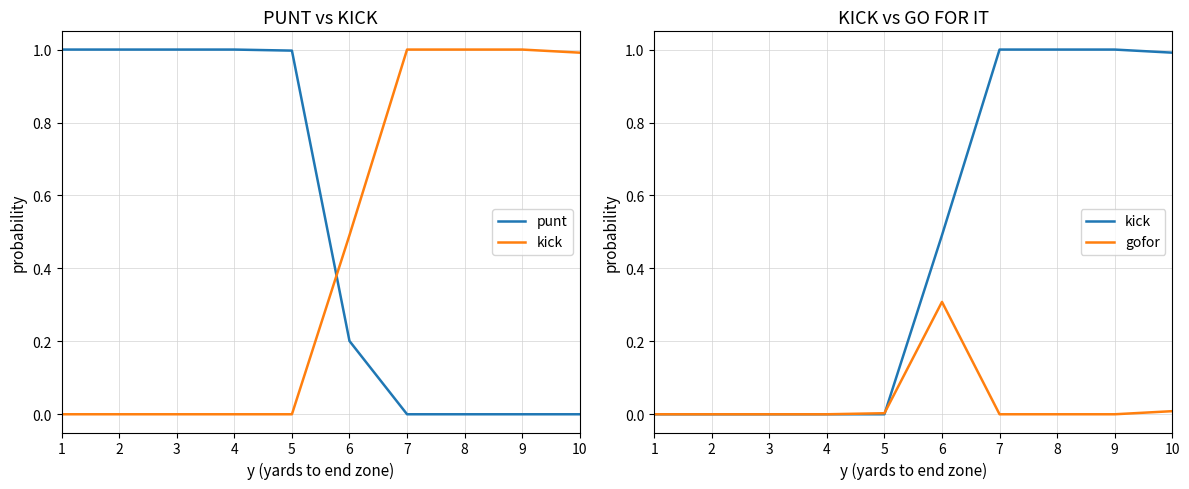

Reading left to right, transcribe all the data shown in this chart.

punt: 1=1.0	2=1.0	3=1.0	4=1.0	5=1.0	6=0.2	7=0.0	8=0.0	9=0.0	10=0.0
kick: 1=0.0	2=0.0	3=0.0	4=0.0	5=0.0	6=0.5	7=1.0	8=1.0	9=1.0	10=1.0
gofor: 1=0.0	2=0.0	3=0.0	4=0.0	5=0.0	6=0.3	7=0.0	8=0.0	9=0.0	10=0.0